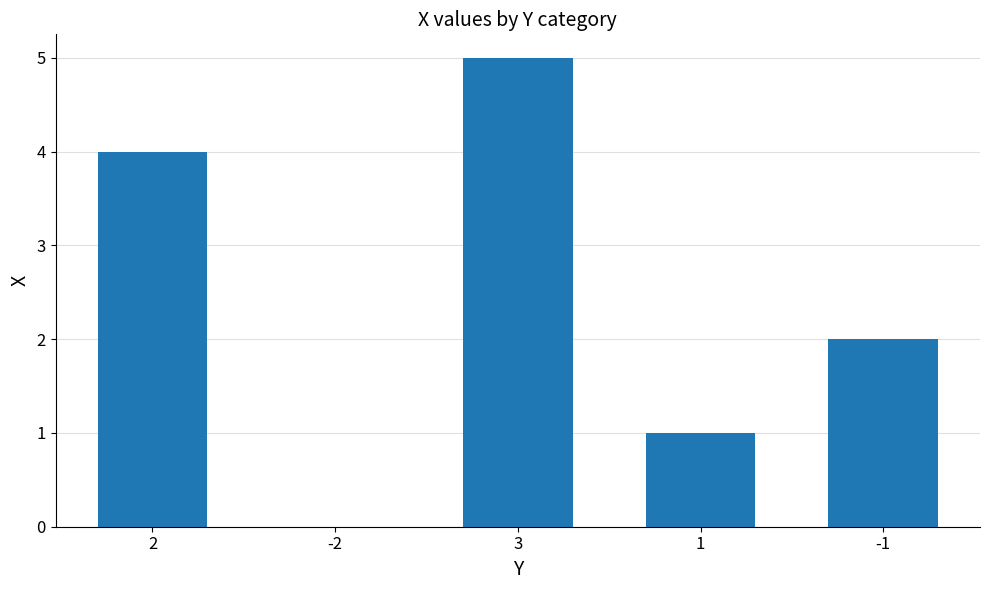

Between 3 and 1, which is larger?

3